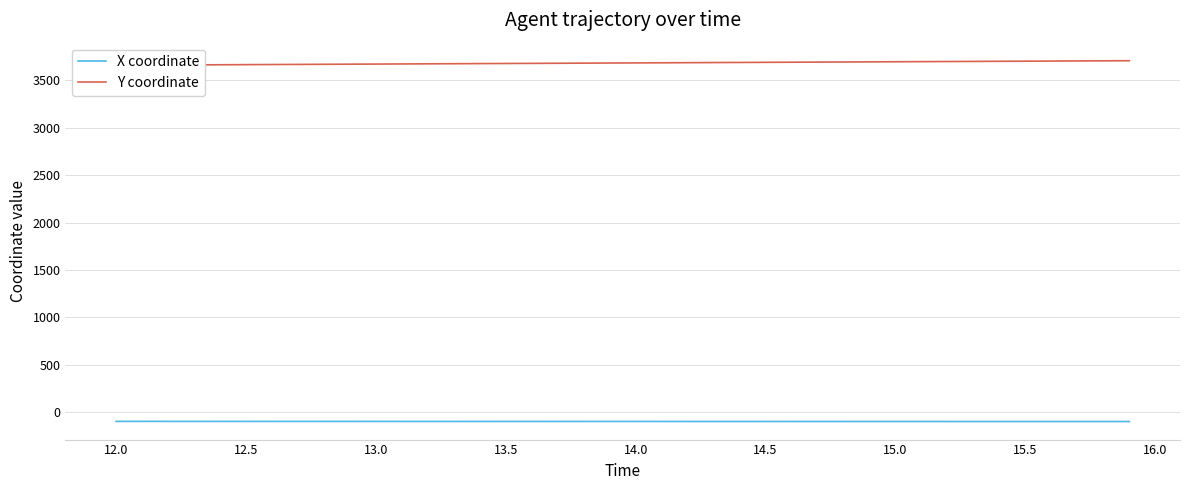

The Y coordinate series shows 860.2 at 14.0. True or false?

False